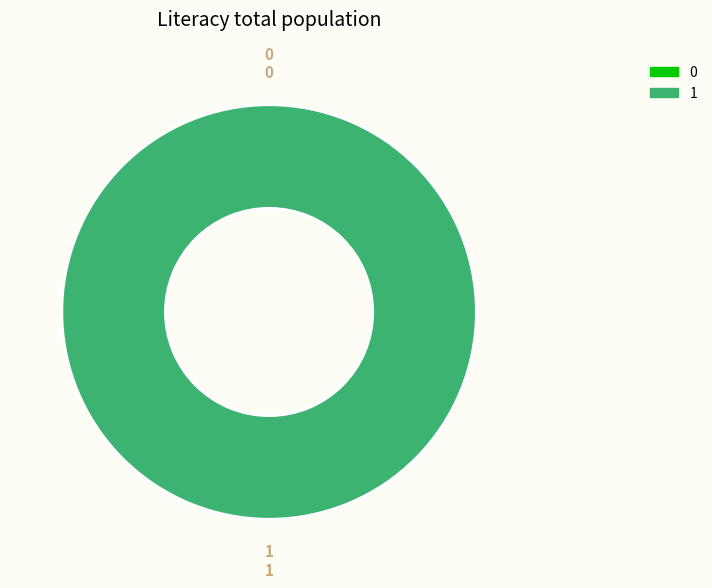

How many slices are in this pie chart?

2